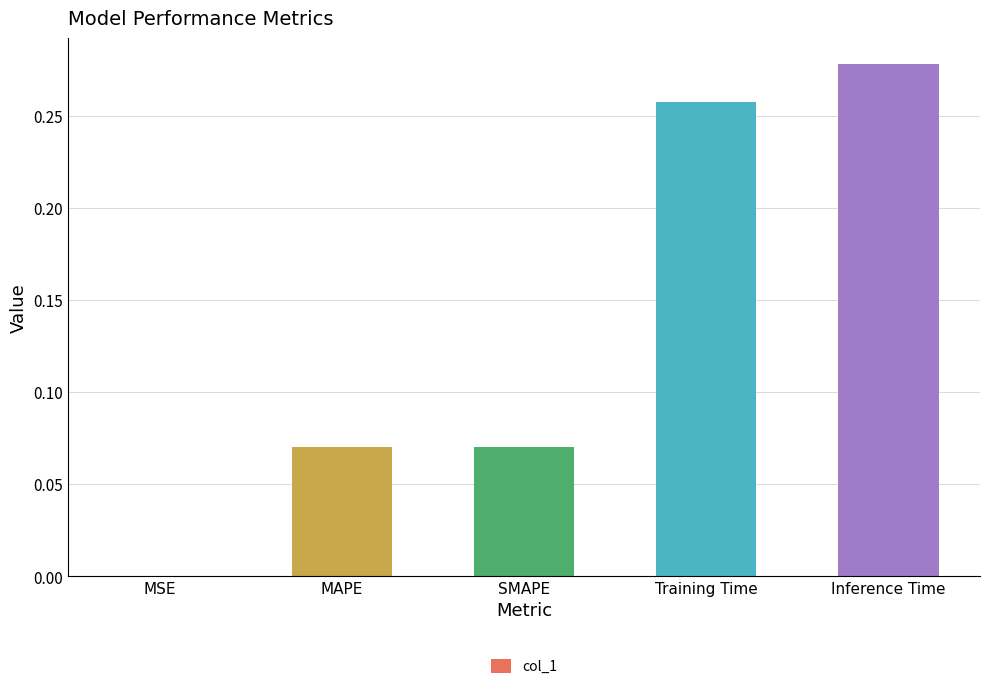

What is the sum of all values?

0.7